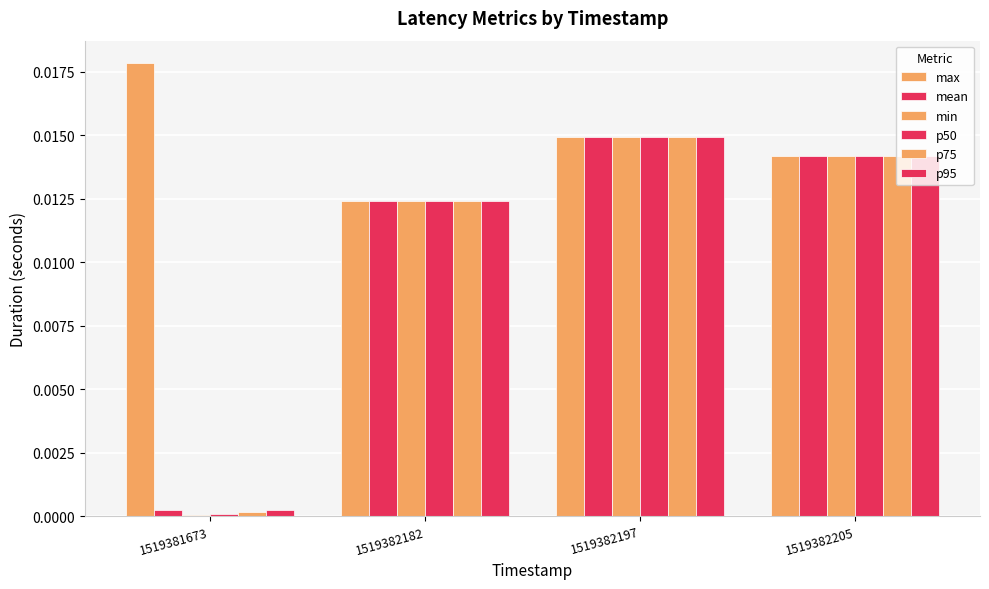

At 1519382197, list the series in order from smallest to largest.

max, mean, min, p50, p75, p95